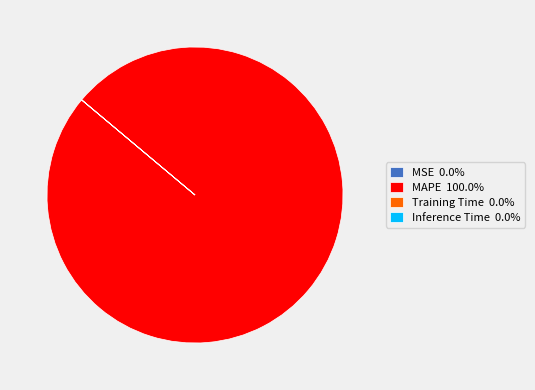

Does MAPE account for over 50% of the chart?

Yes